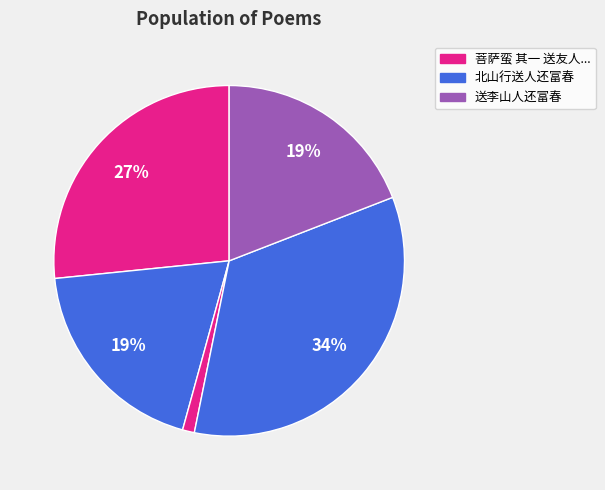

Count the number of slices in the pie.

5